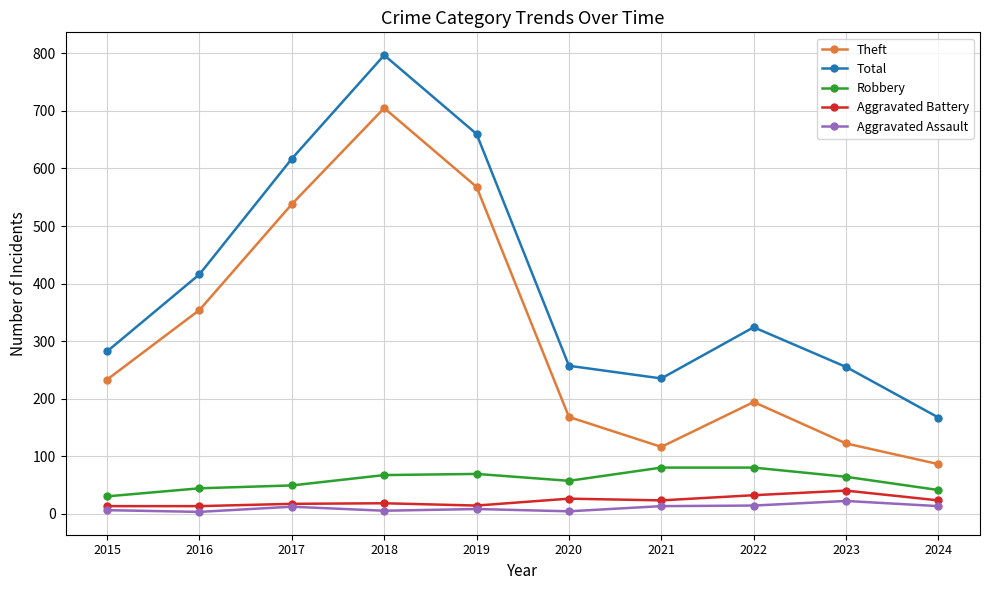

Which label corresponds to the largest value in the chart?

2018